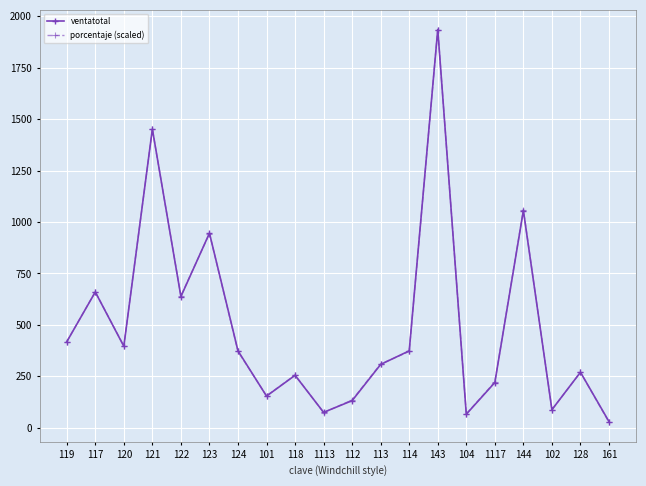

Which series changed the most between 122 and 144?

porcentaje (scaled)